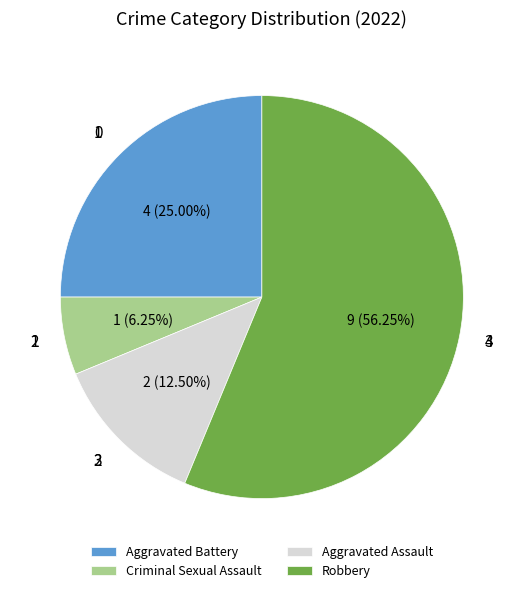

True or false: Criminal Sexual Assault accounts for 6% of the total.

True